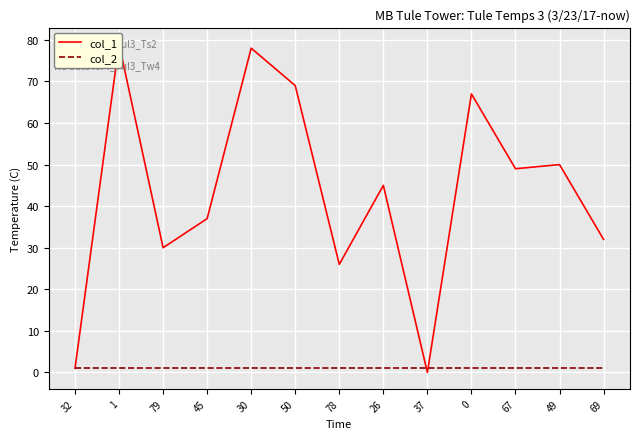

What position from the right is 0?

4